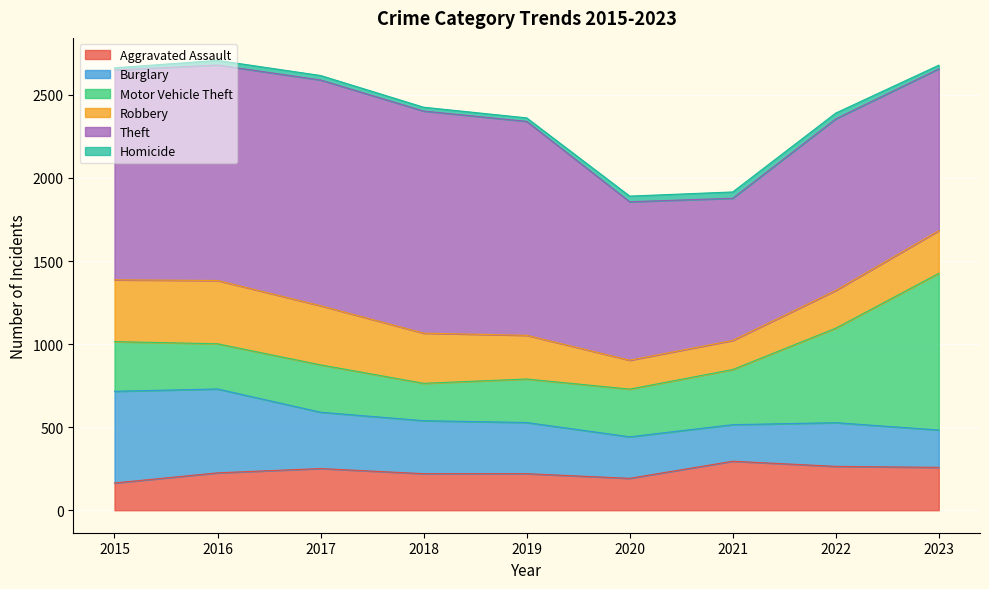

List the series in order of their peak value, lowest first.

Homicide, Aggravated Assault, Robbery, Burglary, Motor Vehicle Theft, Theft